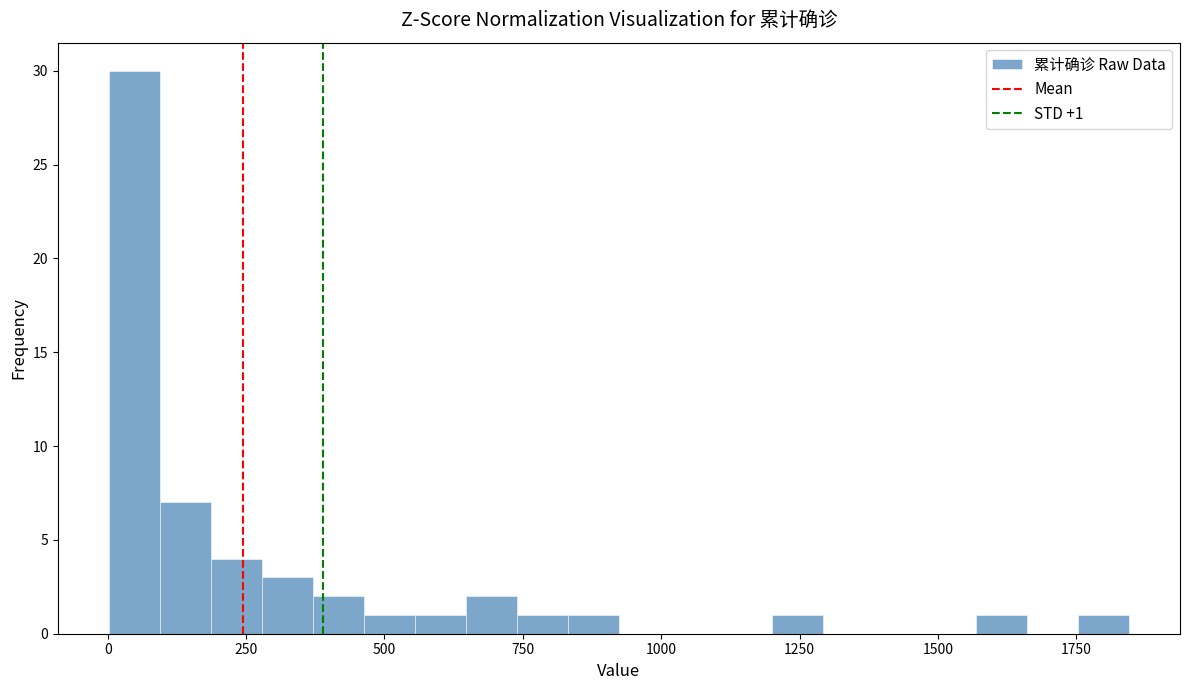

Read against the x-axis, roughly where is the centre of the tallest bar?

50